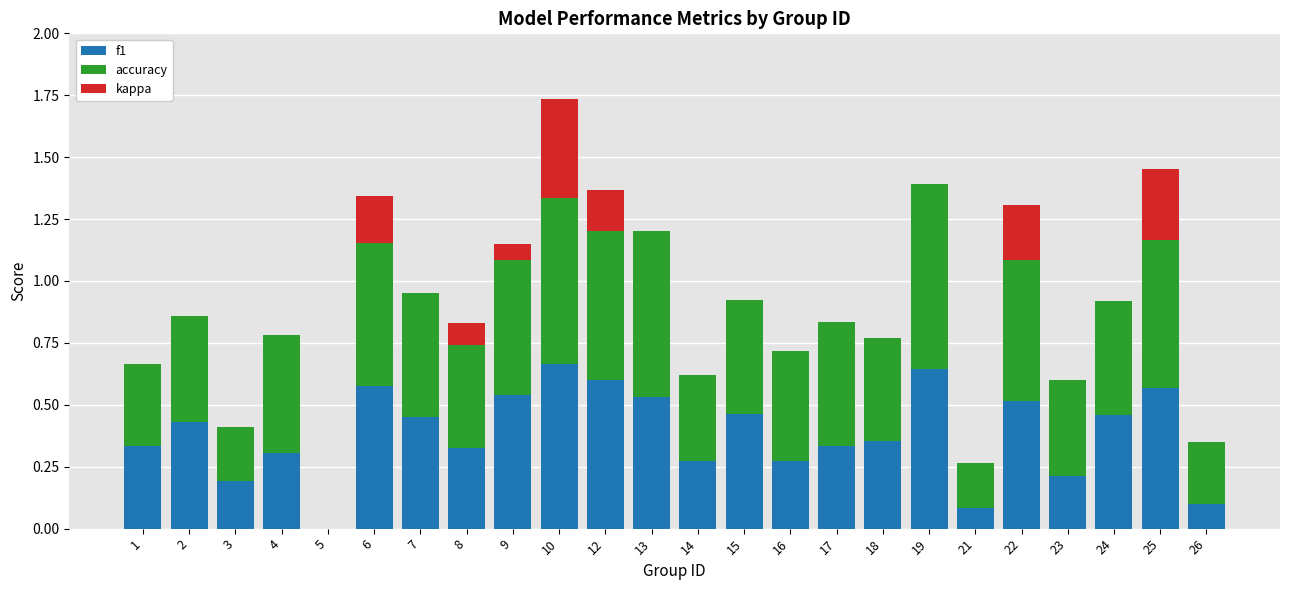

The value of f1 at 1 is 0.1. True or false?

False